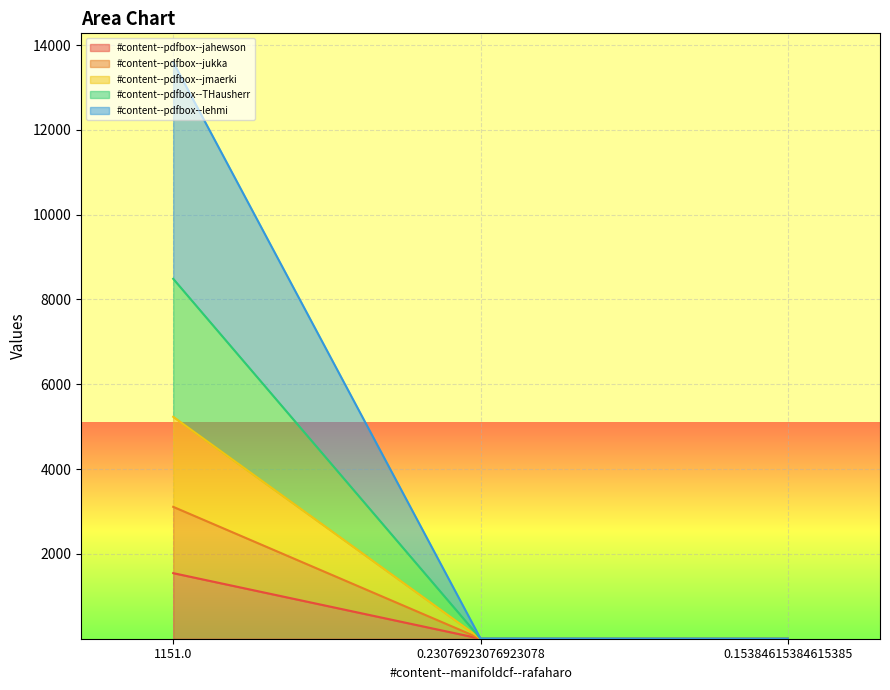

What is the value of the #content--pdfbox--jukka point at the 3rd from the left?

1.2